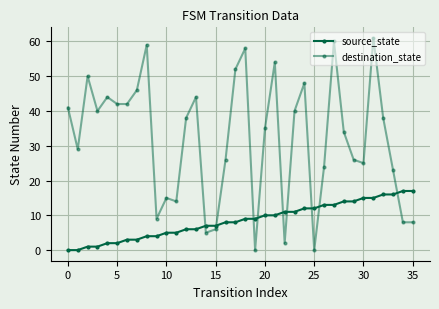

What is the maximum value shown in the chart?

61